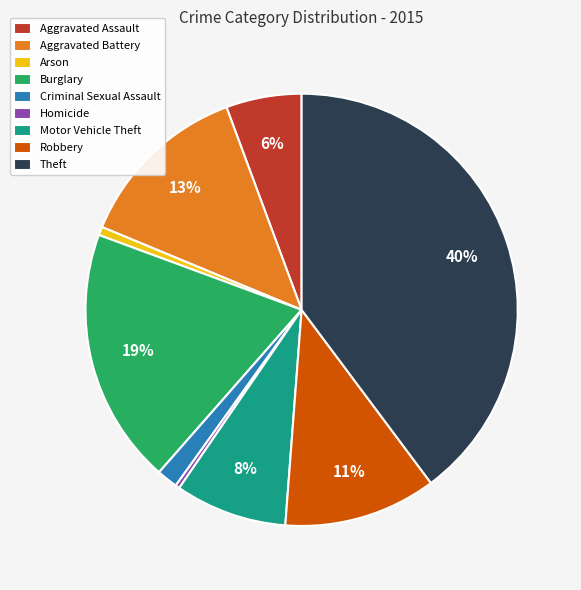

True or false: Burglary accounts for 19% of the total.

True